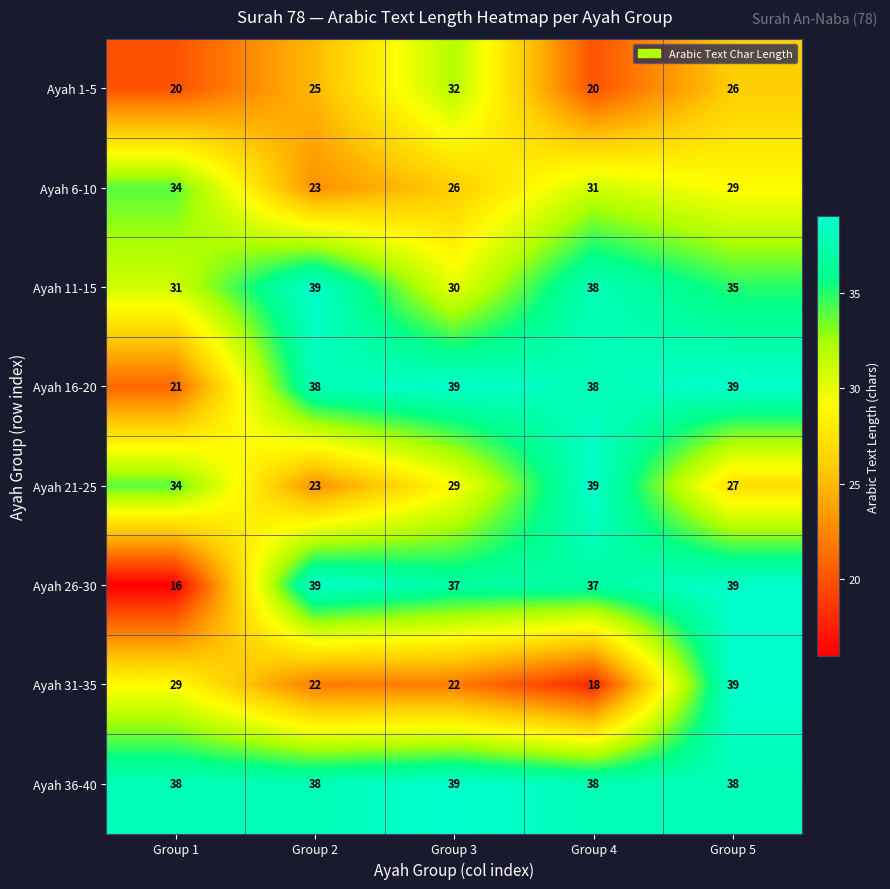

What value does the Ayah 6-10 series have at Group 1?

34